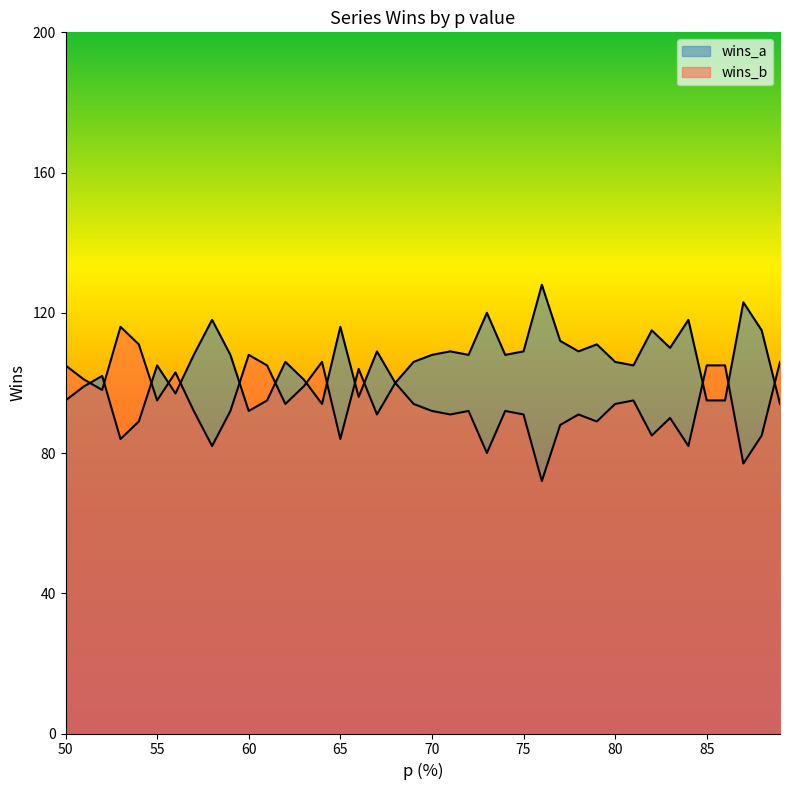

What is the spread (max minus min) of values at 88?

30